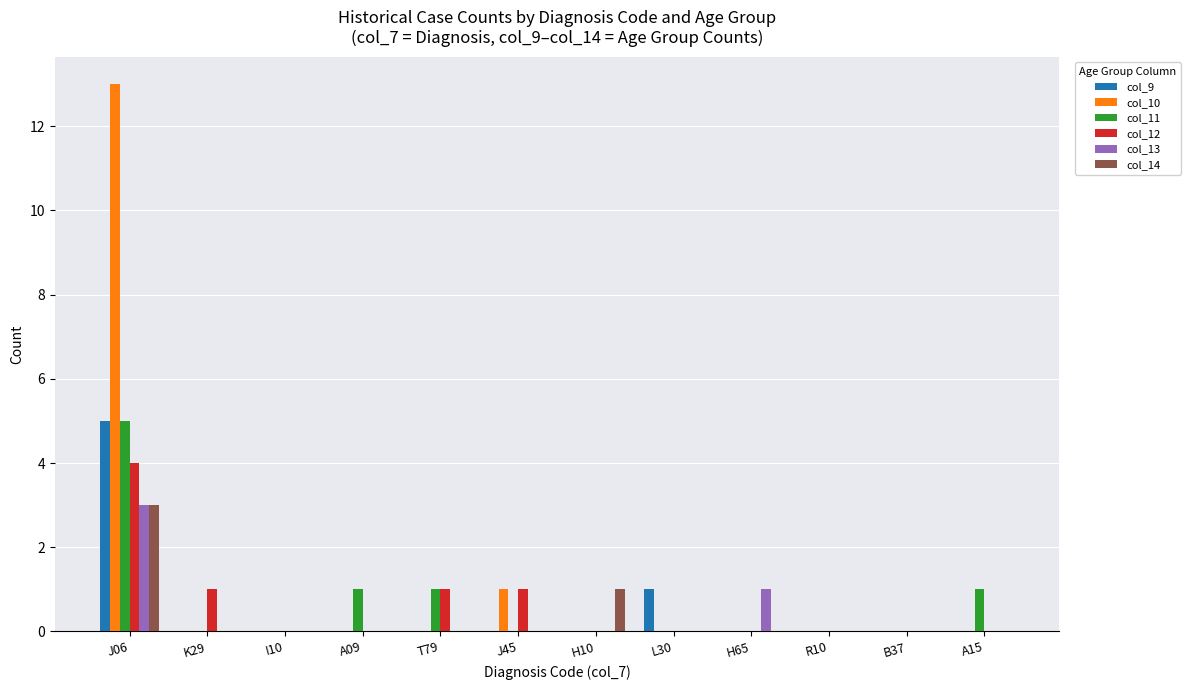

The col_11 series shows 3 at K29. True or false?

False